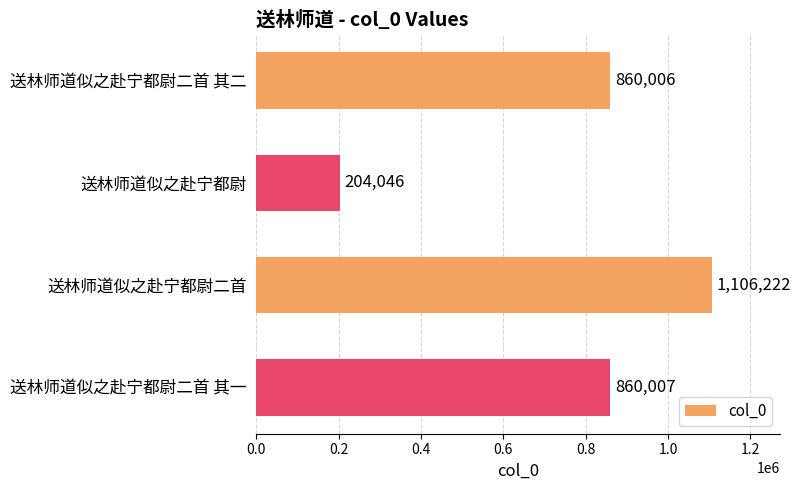

Rank the categories by value from highest to lowest.

送林师道似之赴宁都尉二首, 送林师道似之赴宁都尉二首 其一, 送林师道似之赴宁都尉二首 其二, 送林师道似之赴宁都尉